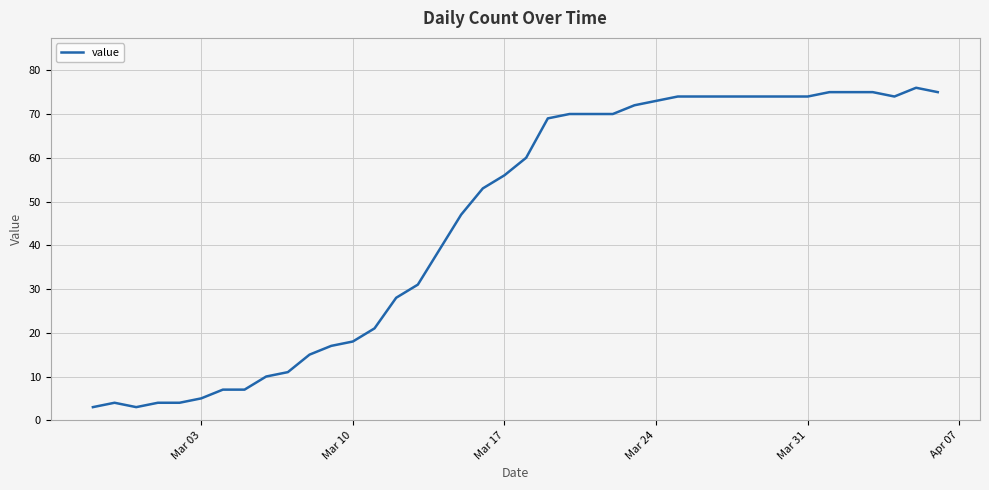

What is the difference between the maximum and minimum values?

73